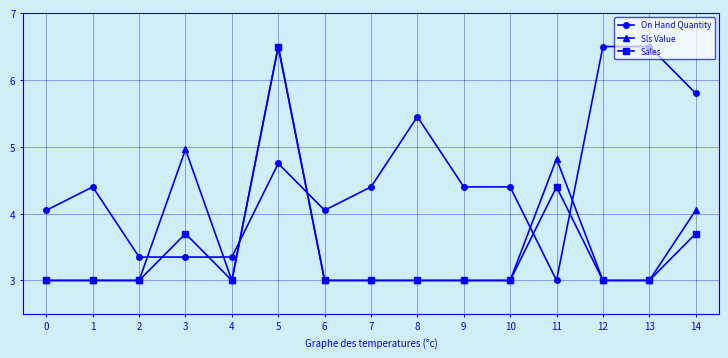

Is it true that Sls Value equals 0.7 at 2?

False